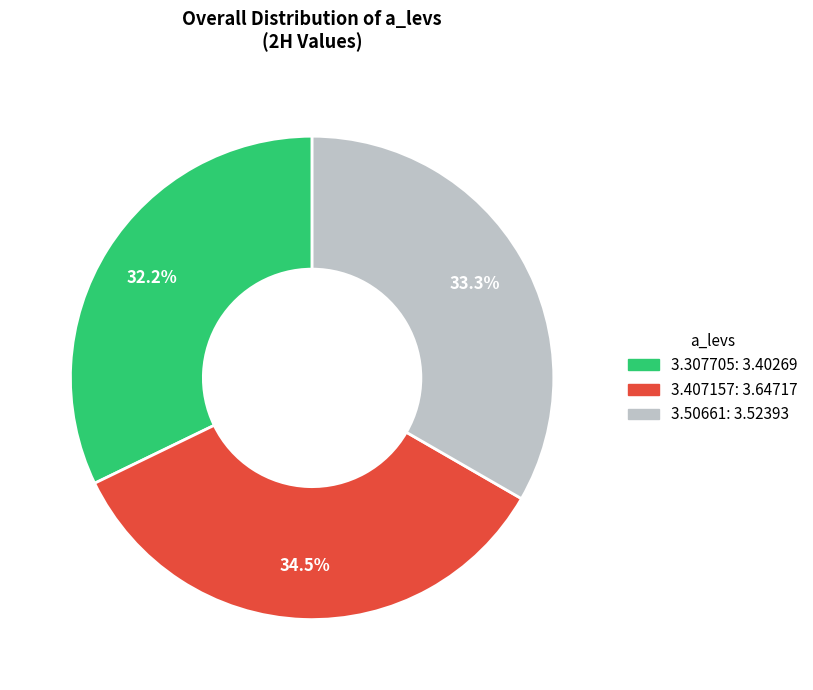

Combined, what portion of the pie is 3.50661 and 3.307705?

65.5%